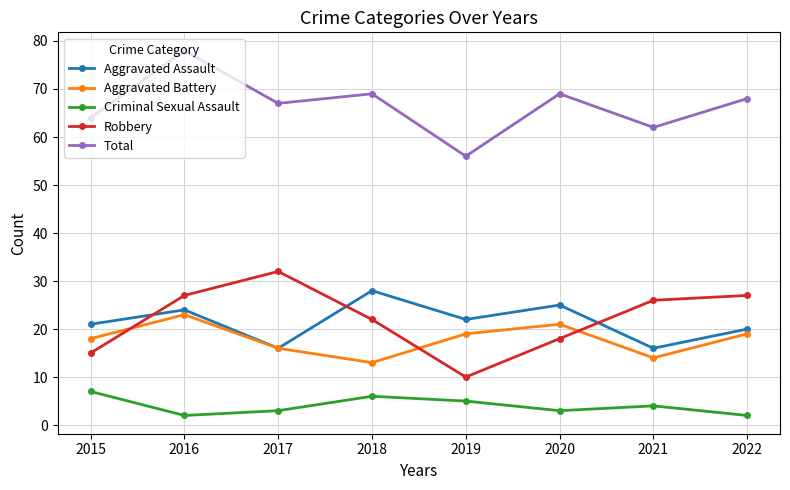

Read the Aggravated Battery value at 2017.

16